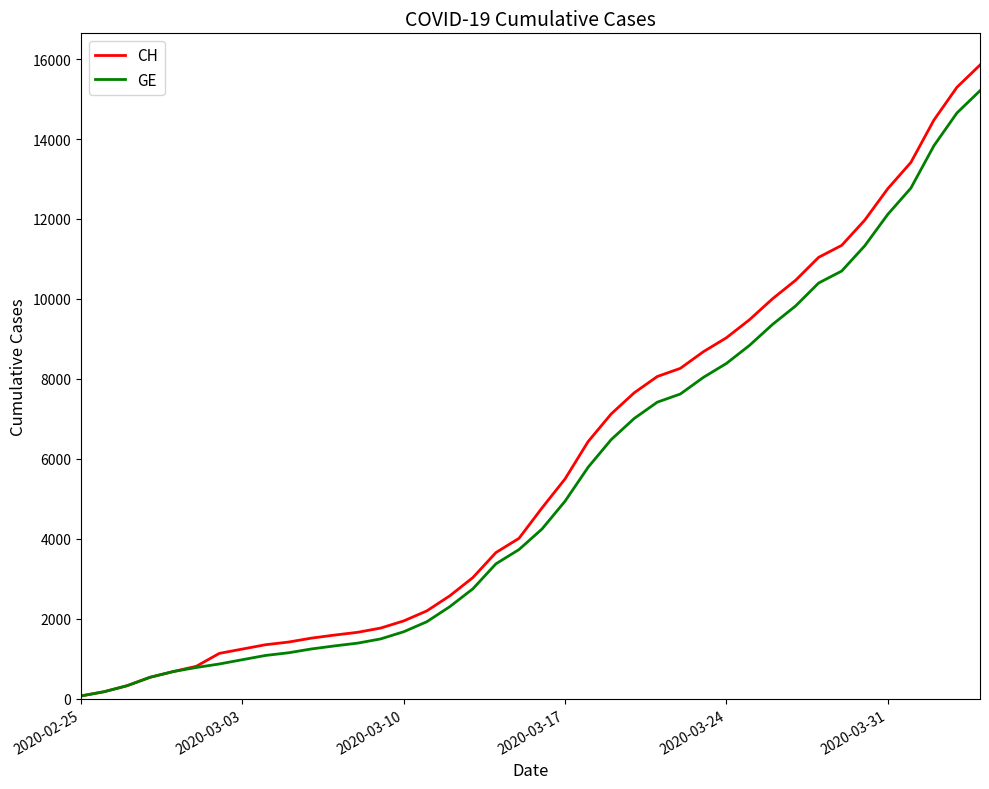

What is the maximum value for GE?

15208